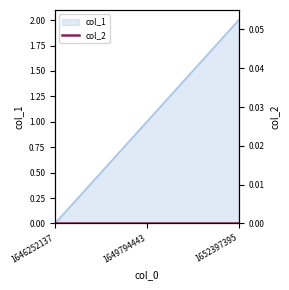

What is the value of the 2nd point from the left?

1